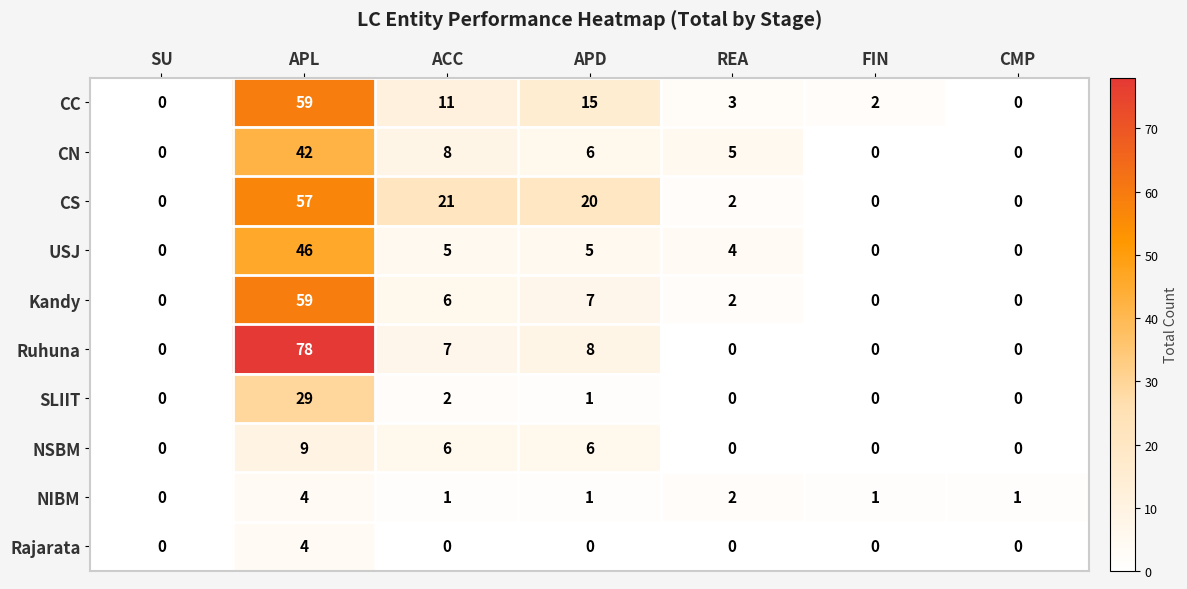

How many categories are shown in the chart?

7